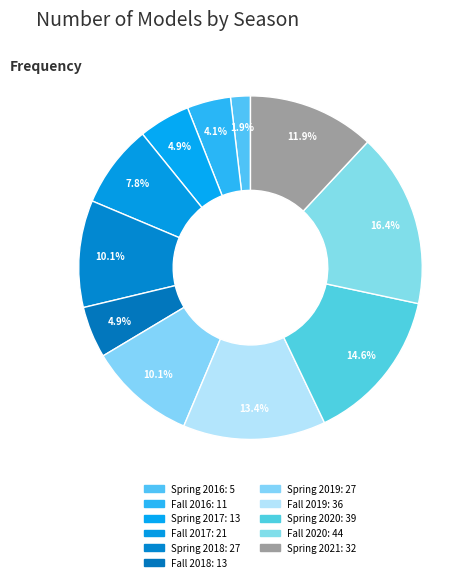

Which has a higher value, Fall 2019 or Spring 2020?

Spring 2020